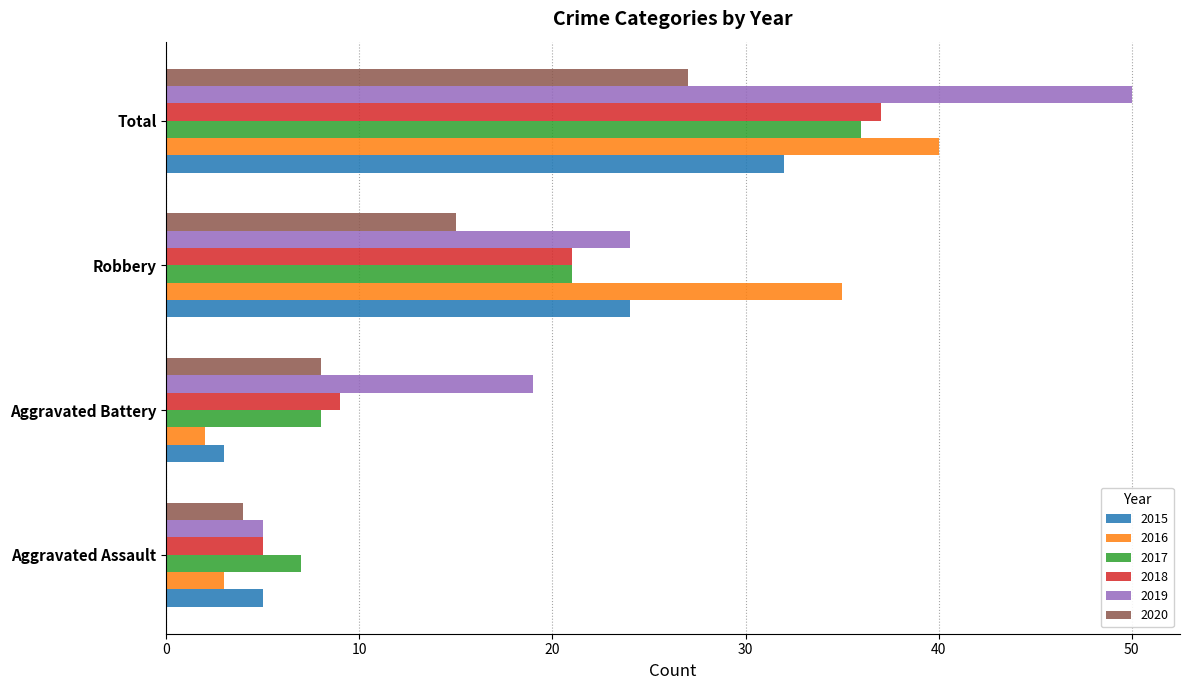

Is it true that 2015 equals 3 at Aggravated Battery?

True